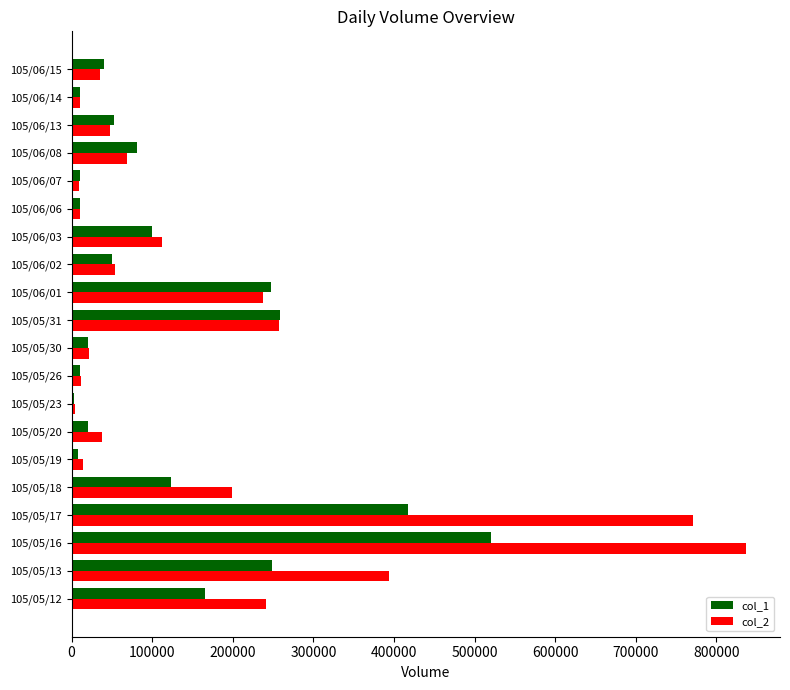

At which category is the sum across all series the highest?

105/05/16